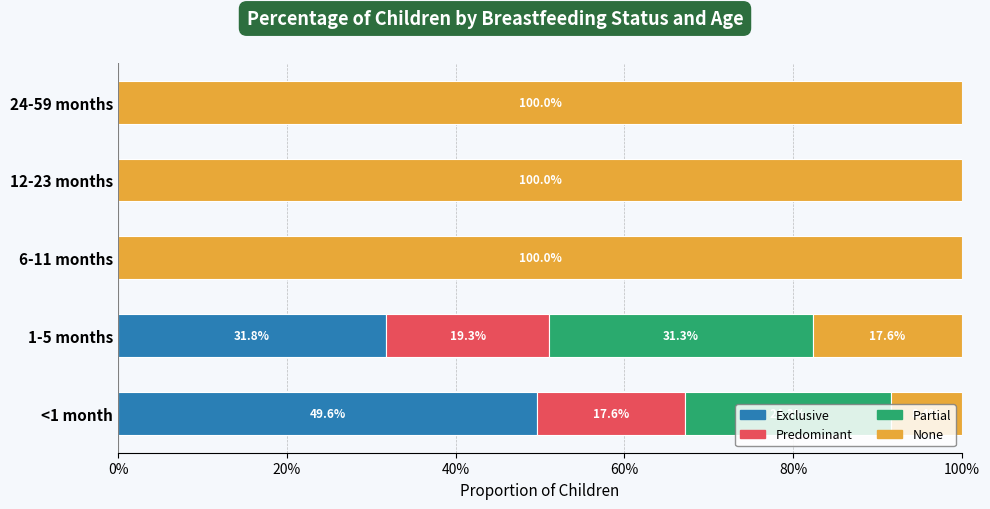

Which series has the largest total across all categories?

None